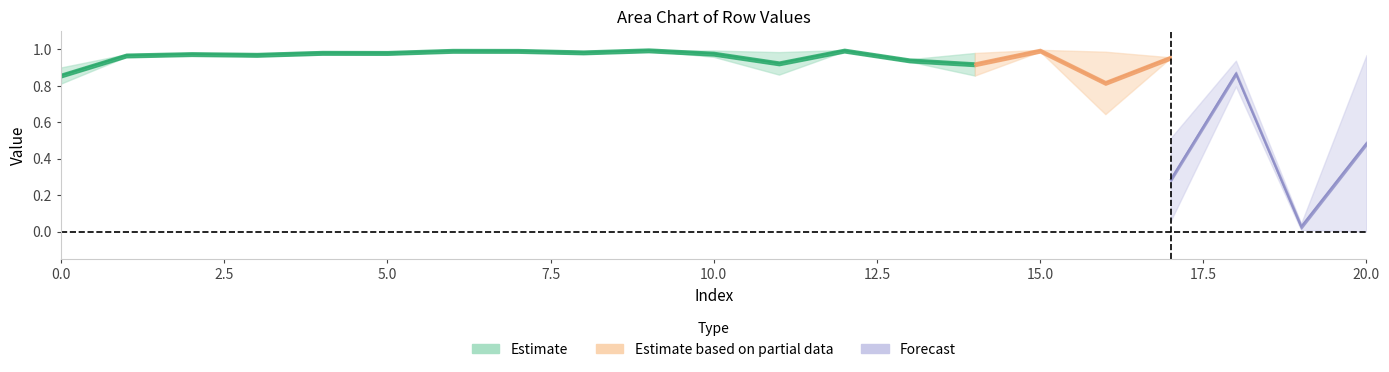

In row0, how many points are higher than both neighbors (excluding endpoints)?

6